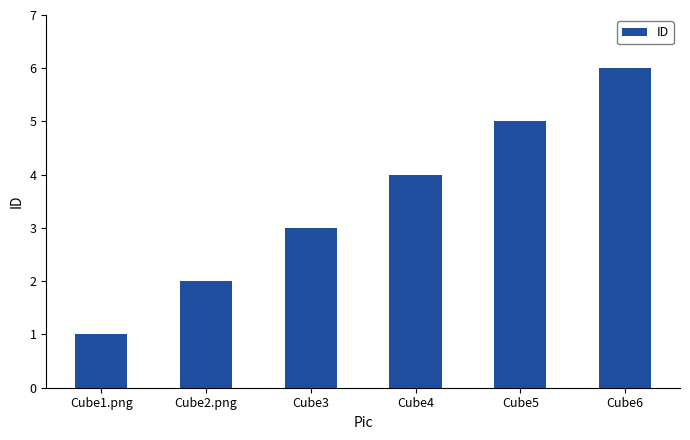

What is the average value?

4